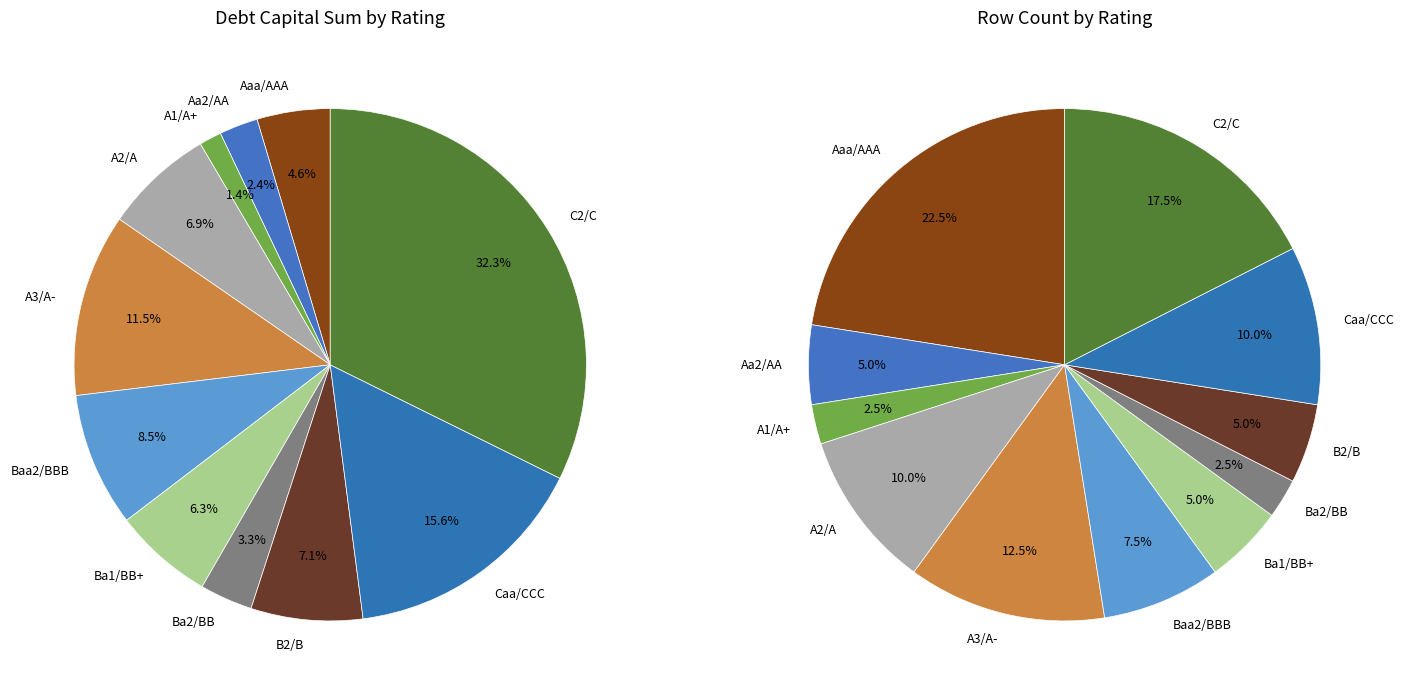

Is the sum of Aaa/AAA and A2/A greater than half?

No